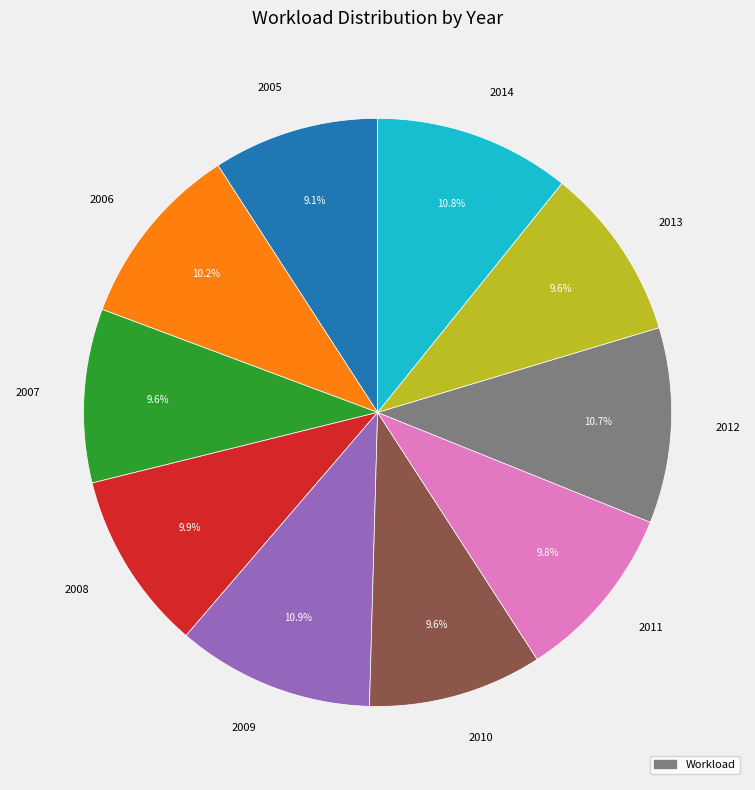

What is the ratio of the value at 2008 to the value at 2014?

0.9